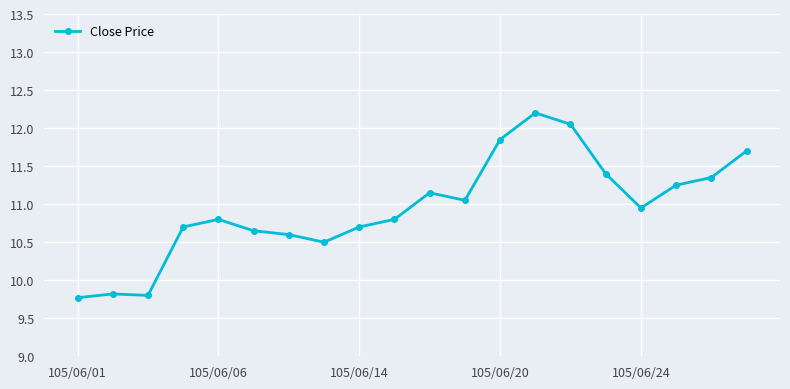

What is the difference between the maximum and minimum values?

2.4